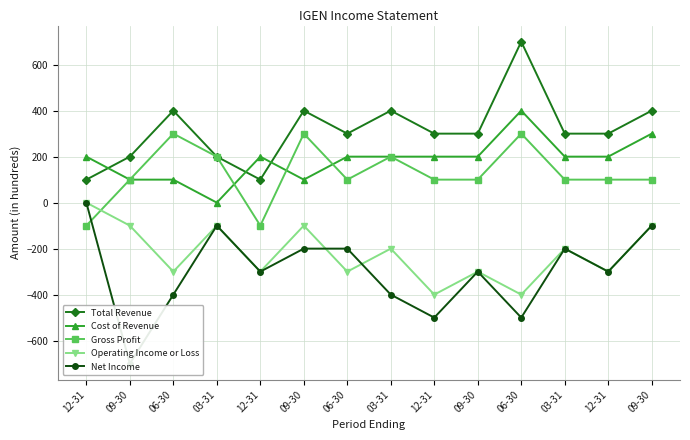

What value does the Operating Income or Loss series have at 09-30, to the nearest 50?

-100